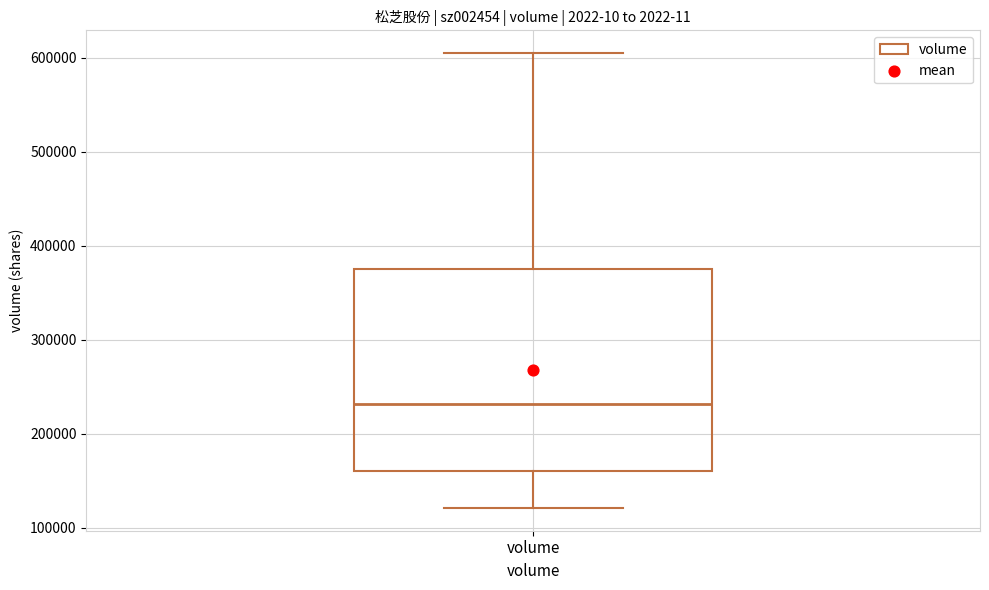

Read this box plot against the y-axis: the position of the median line, the range covered by the box, and the ends of both whiskers. The values are not printed on the chart, so give them approximately, as read against the axis.

median 230000, box 160000 to 380000, whiskers 120000 to 600000